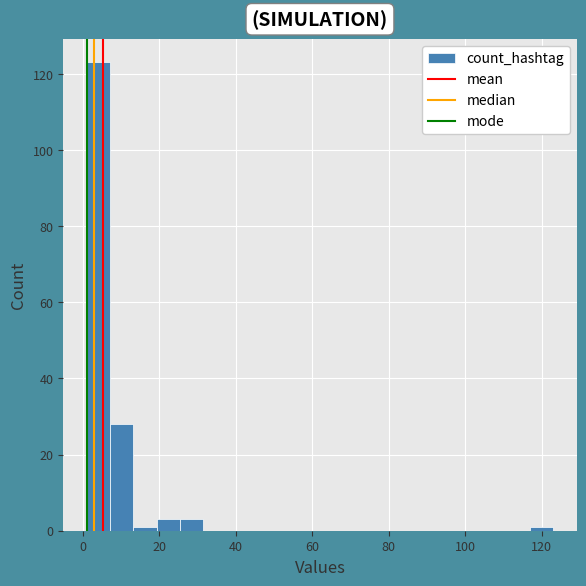

Read against the x-axis, roughly where is the centre of the tallest bar?

4